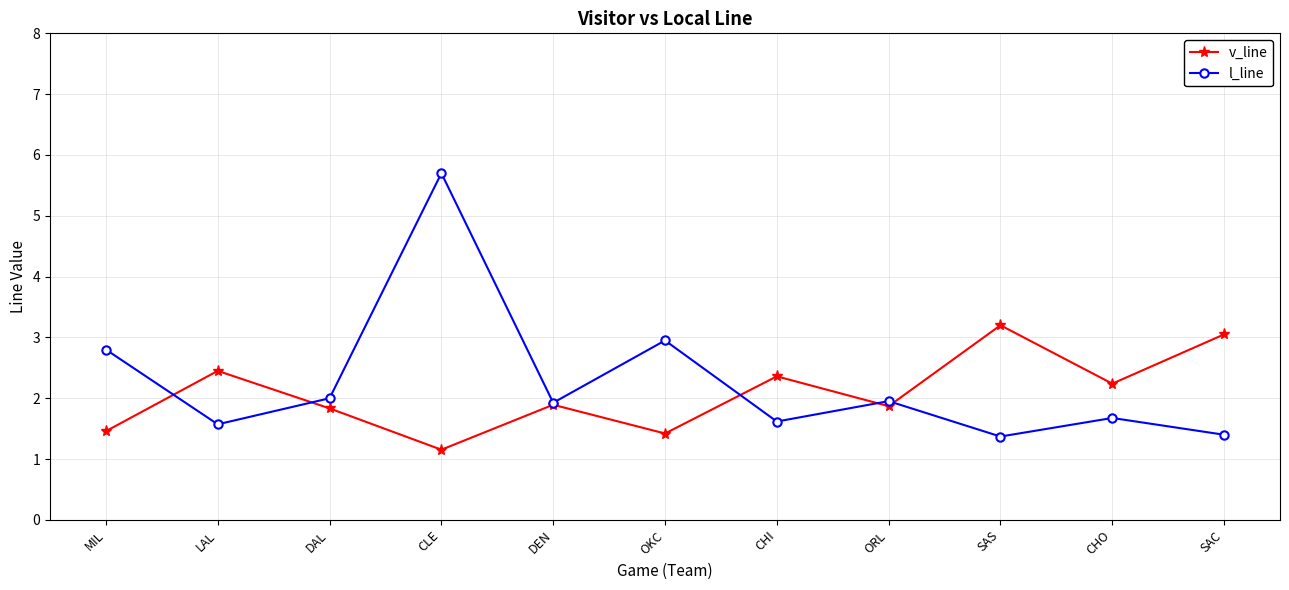

The l_line series shows 0.5 at CHO. True or false?

False